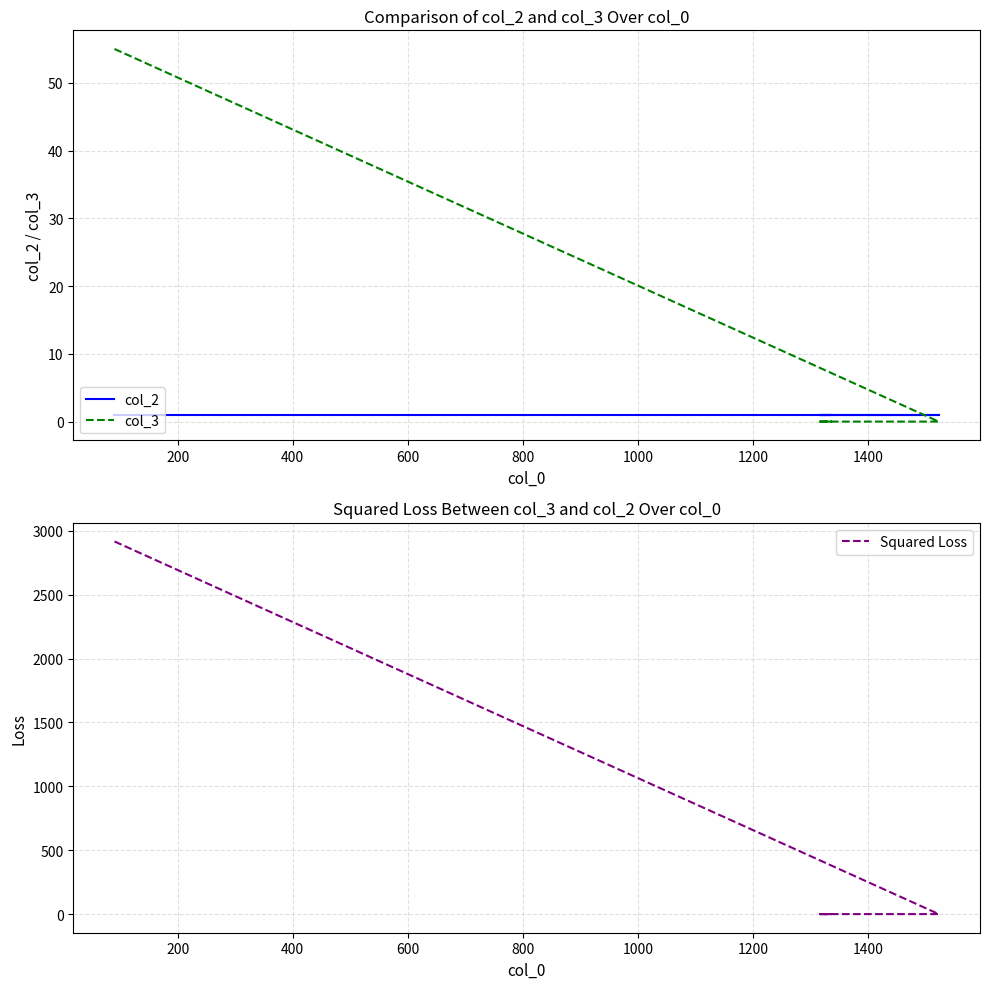

At how many categories does at least one series exceed 1698?

1